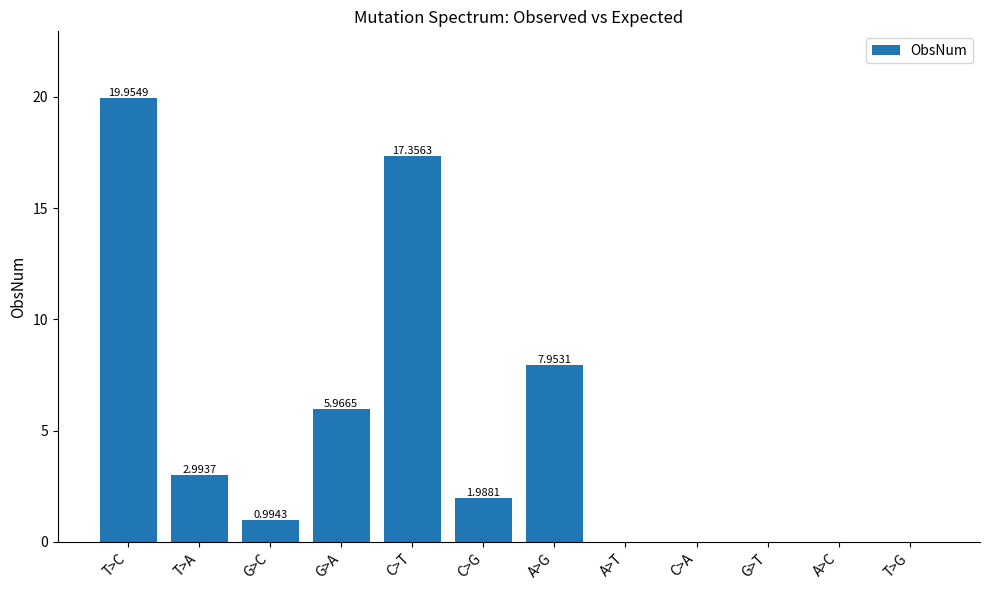

Where does the data first go above 1?

T>C